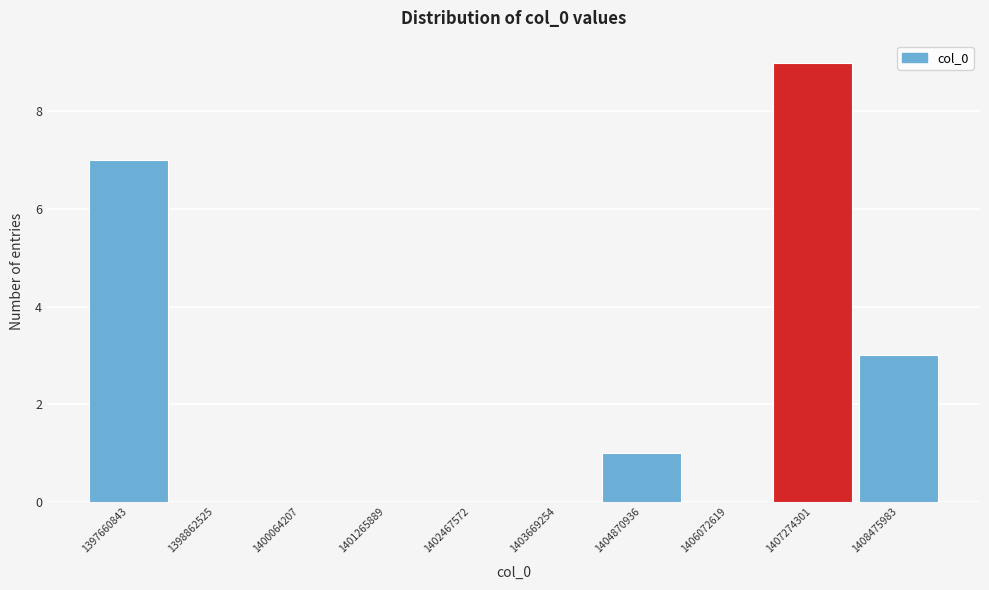

Reading left to right, extract all data points from this chart.

1397660843=7	1398862525=0	1400064207=0	1401265889=0	1402467572=0	1403669254=0	1404870936=1	1406072619=0	1407274301=9	1408475983=3